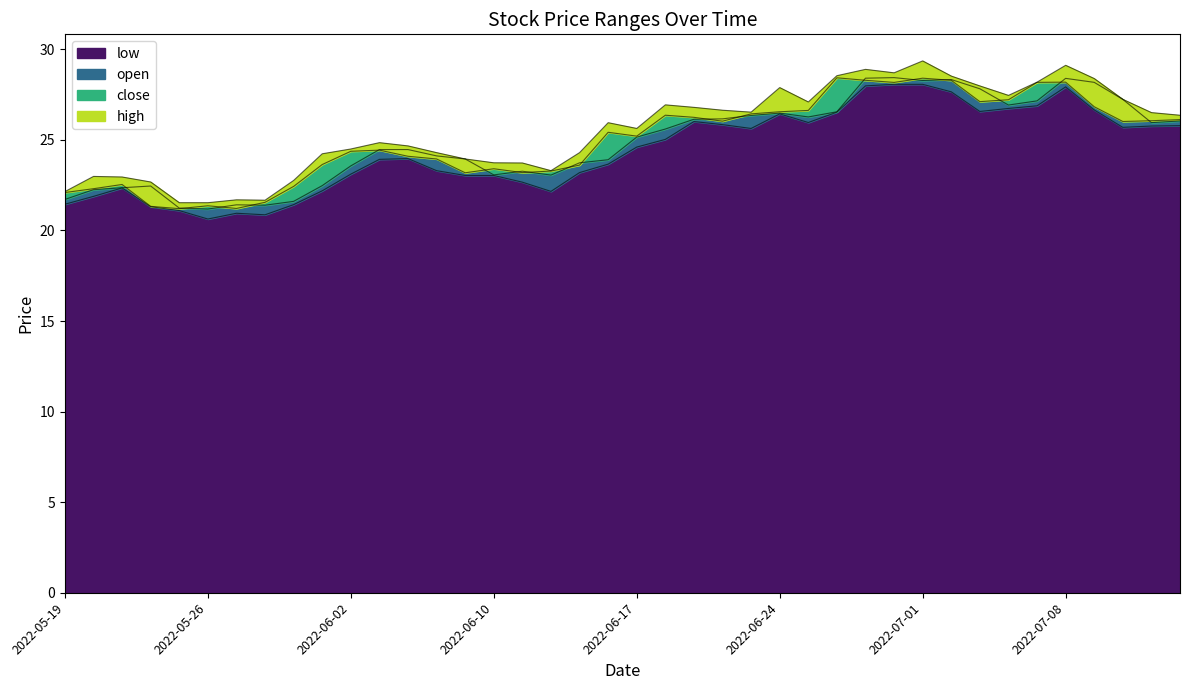

What are all the series names shown in the legend?

high, low, close, open